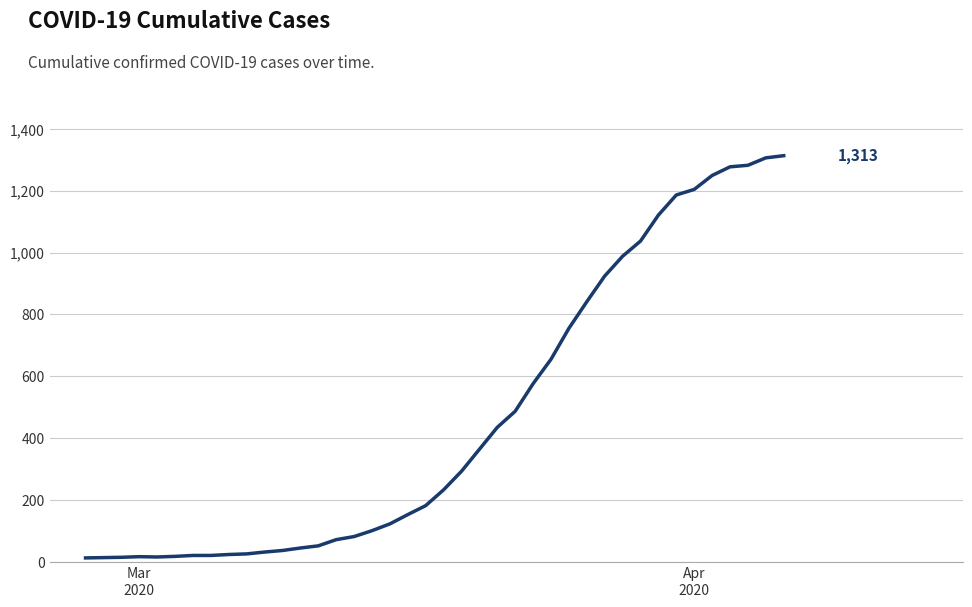

What is the difference between the maximum and minimum values?

1300